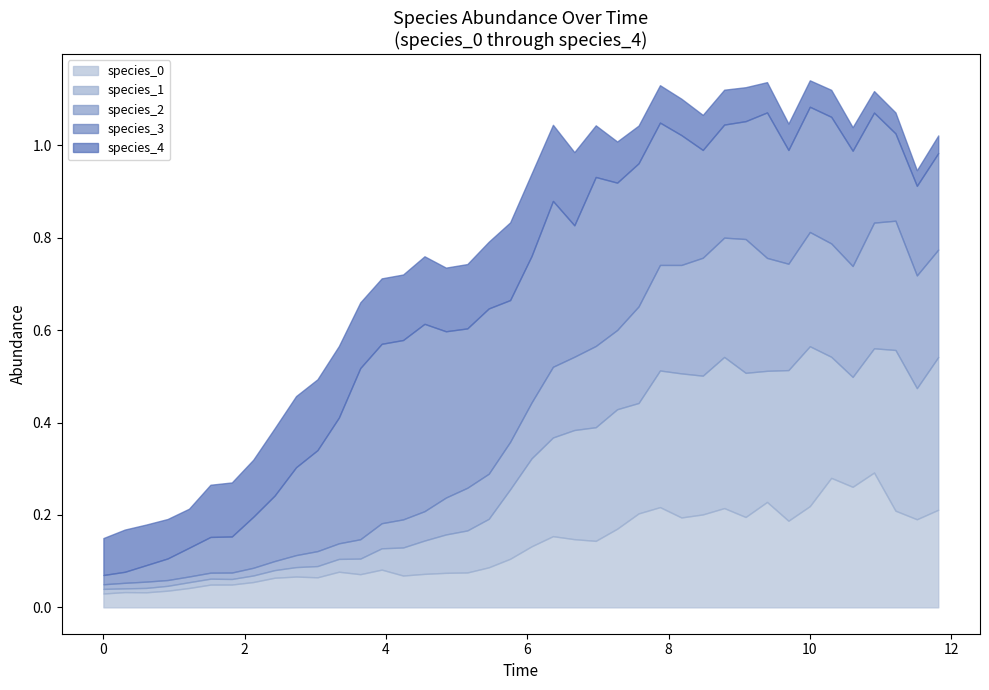

True or false: species_2 and time cross at least once.

True